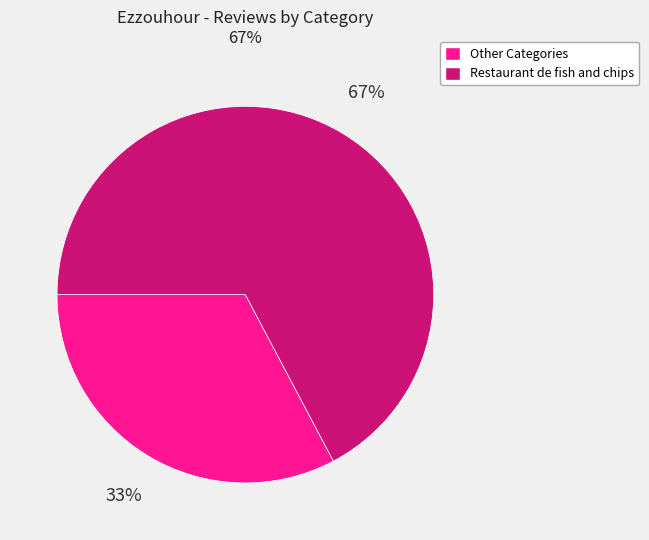

Which slice is the smallest?

Other Categories